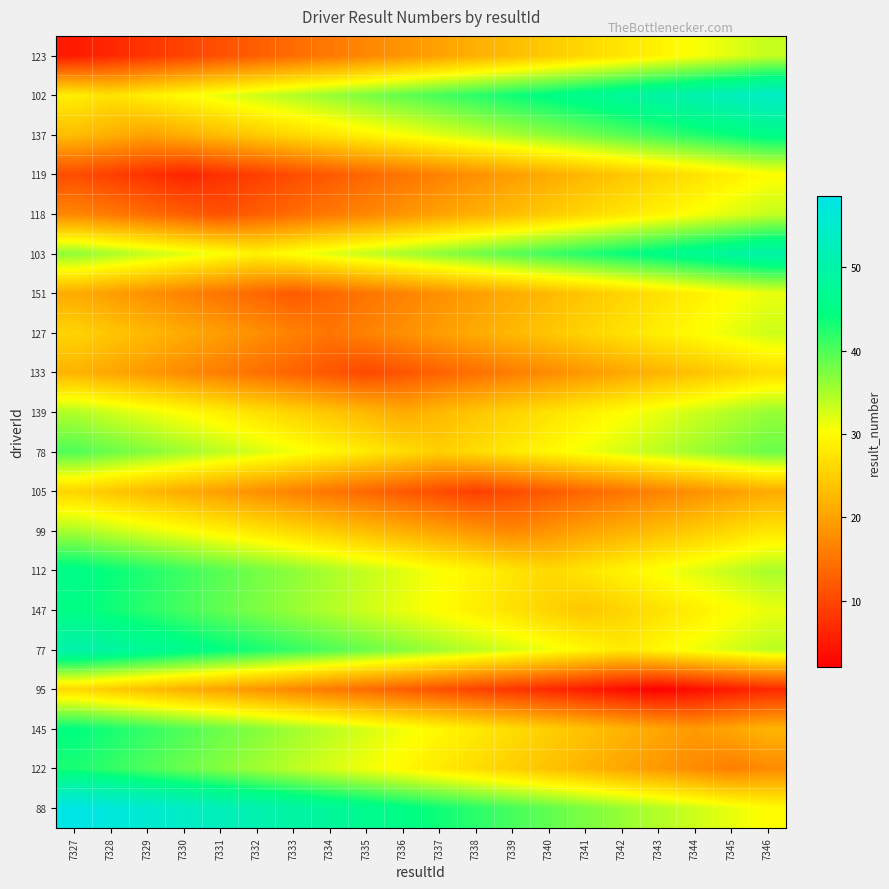

Which label corresponds to the smallest value in the chart?

7343